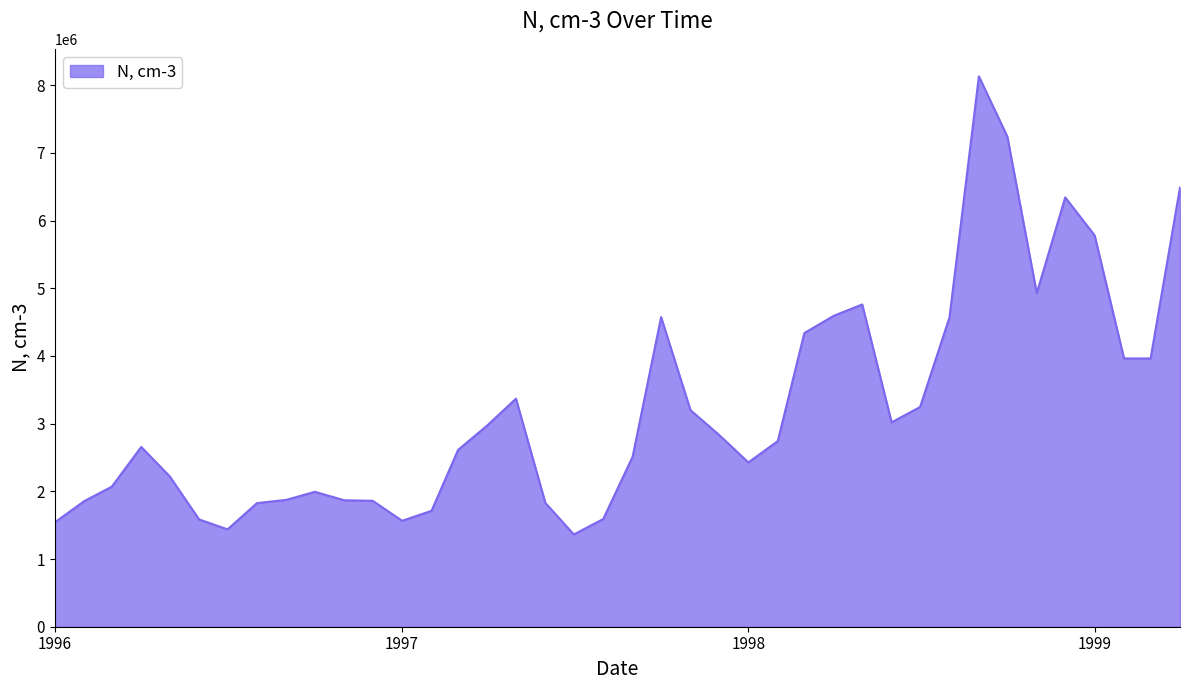

What is the difference between the maximum and minimum values?

6767000